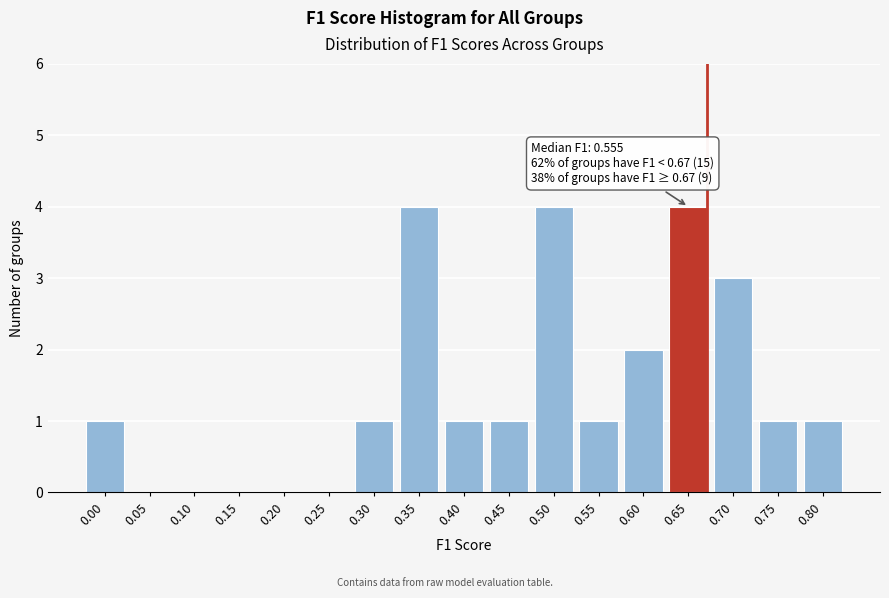

Reading right to left, what are all the values shown in this chart?

0.80=1	0.75=1	0.70=3	0.65=4	0.60=2	0.55=1	0.50=4	0.45=1	0.40=1	0.35=4	0.30=1	0.25=0	0.20=0	0.15=0	0.10=0	0.05=0	0.00=1